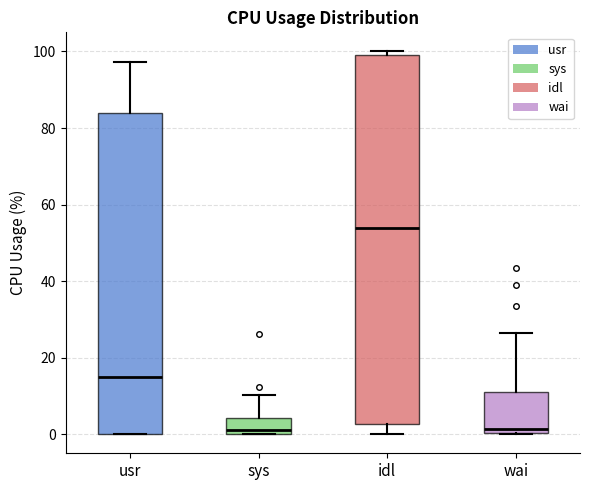

Comparing the boxes themselves (not the whiskers), which one is the tallest?

idl